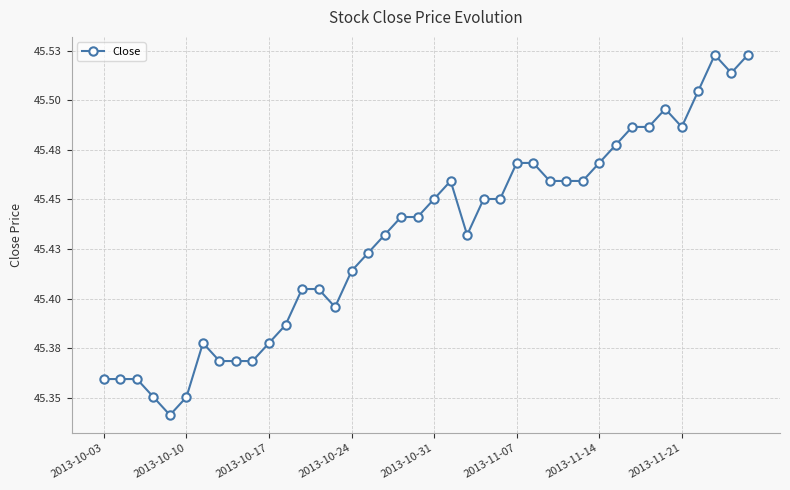

What is the smallest value displayed?

45.3